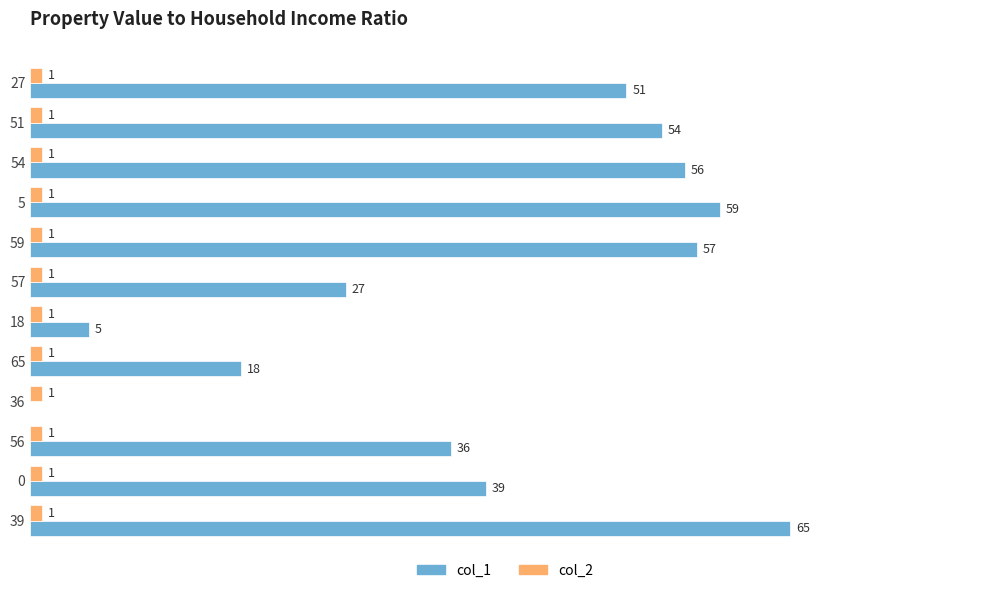

Between 51 and 5, which series saw the biggest shift?

col_1